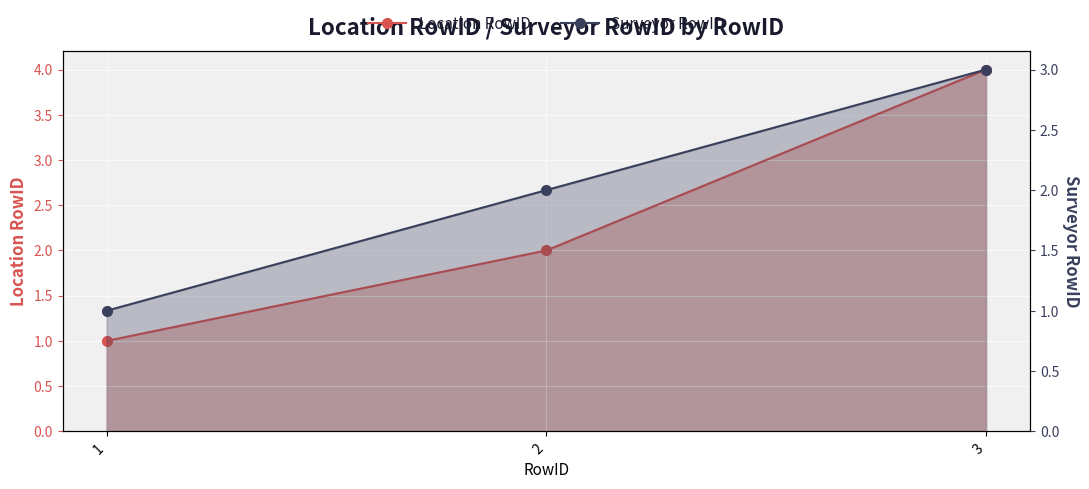

Read the Surveyor RowID value at 3.

3